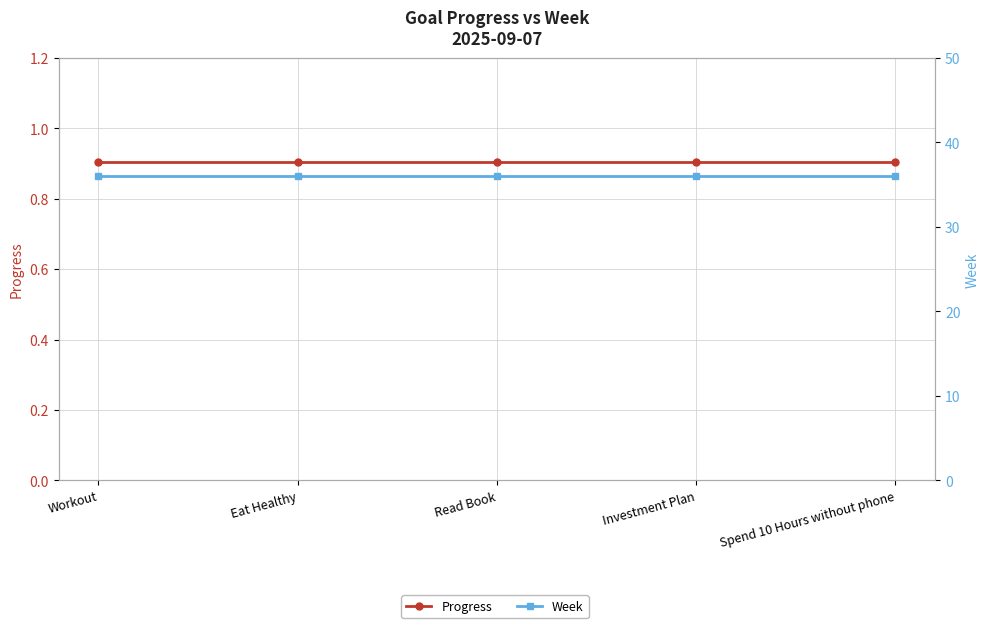

True or false: Progress and Week intersect in this chart.

False